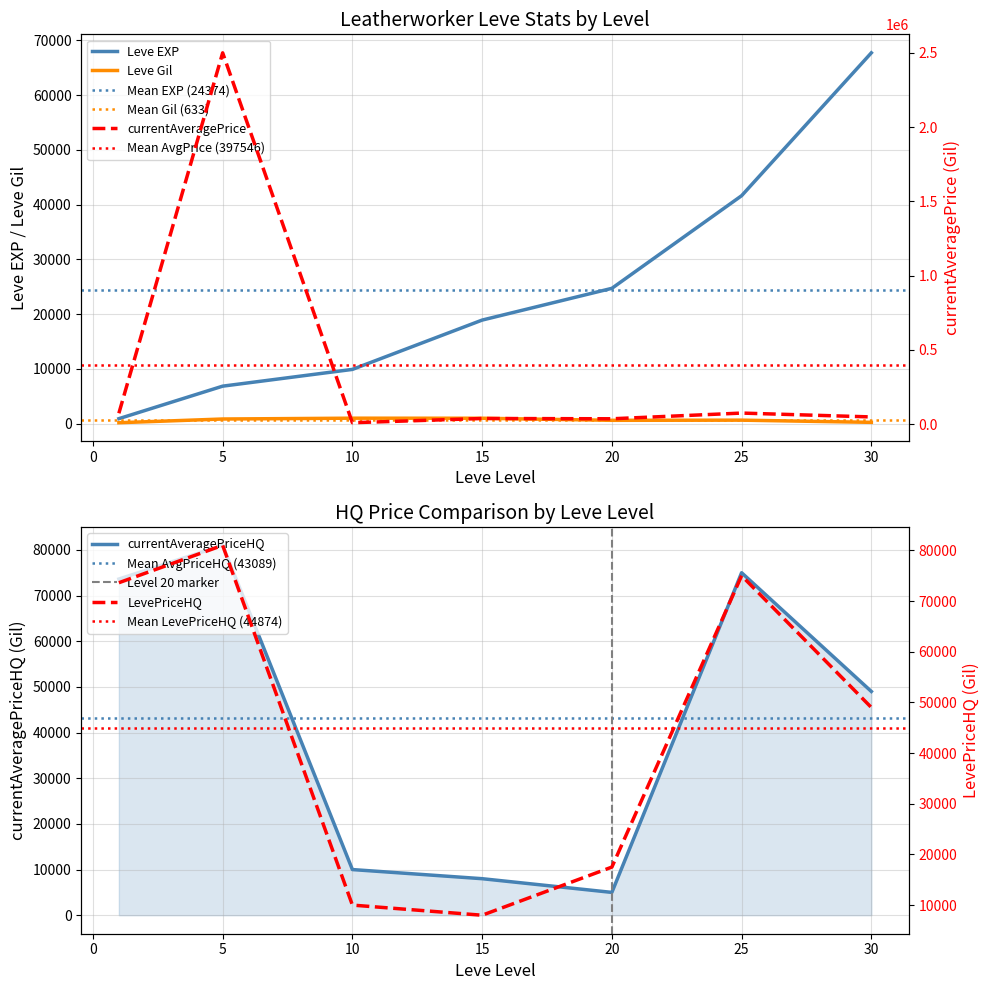

Reading right to left, what are all the values shown in this chart?

Leve EXP: 67730.0	41630.0	24710.0	18910.0	9900.0	6840.0	900.0
Leve Gil: 230.0	630.0	600.0	980.0	990.0	840.0	160.0
currentAveragePrice: 49000.0	75000.0	36594.2	38503.5	10000.0	2500101.5	73620.0
currentAveragePriceHQ: 49000.0	75000.0	5000.0	8000.0	10000.0	81000.0	73620.0
LevePriceHQ: 49000.0	75000.0	17500.0	8000.0	10000.0	81000.0	73620.0